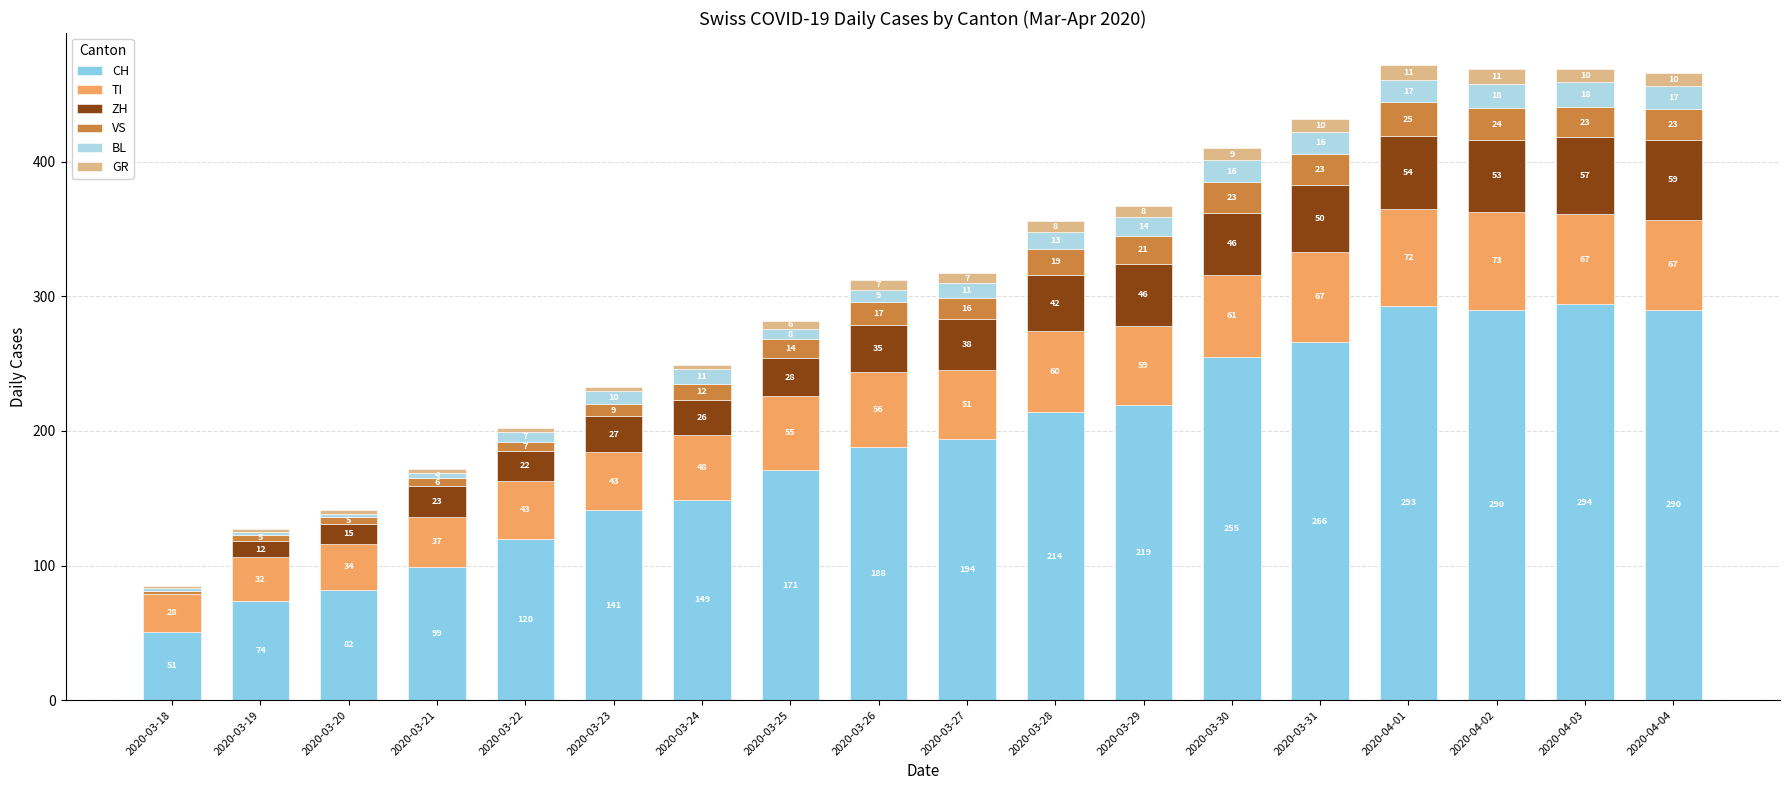

At which label does TI first exceed 56?

2020-03-28